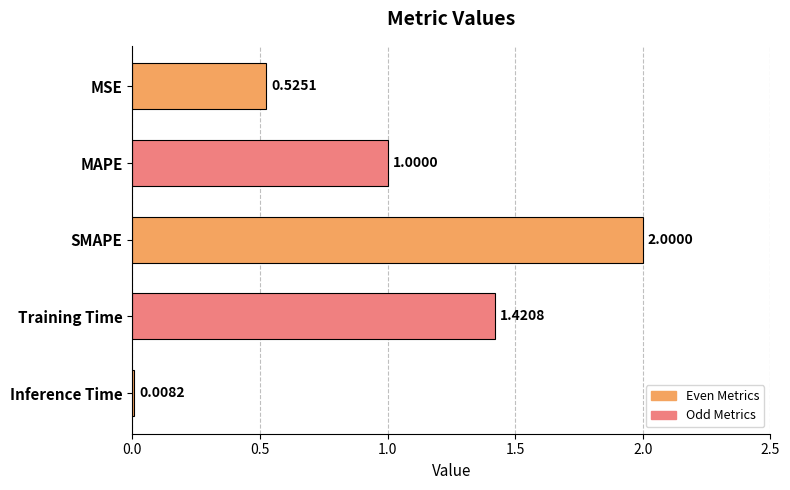

What is the greatest value displayed?

2.0